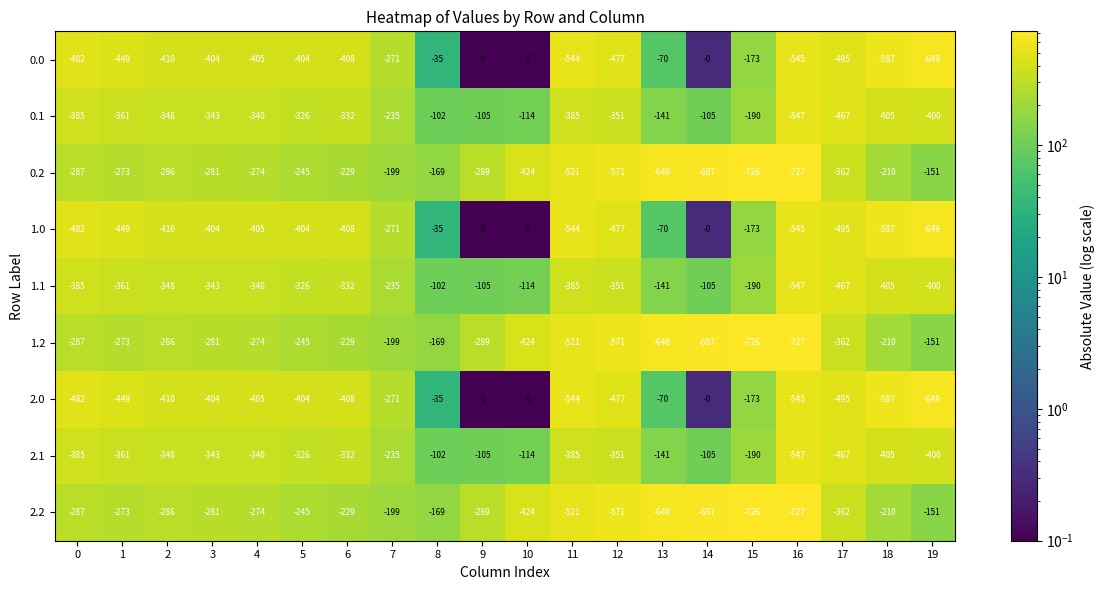

What is the minimum value for 0.1?

-547